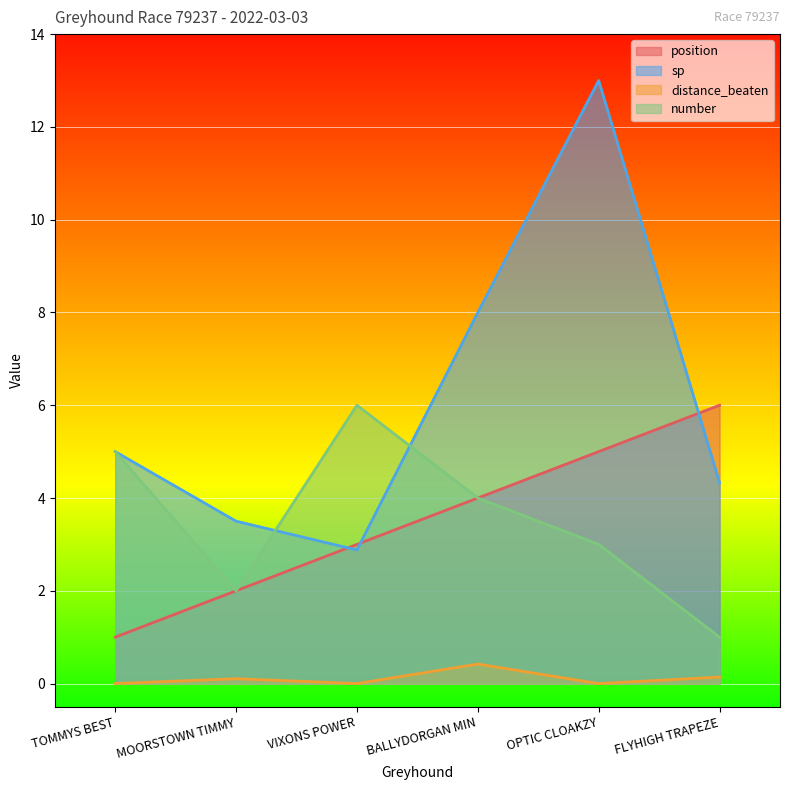

True or false: distance_beaten and position intersect in this chart.

False